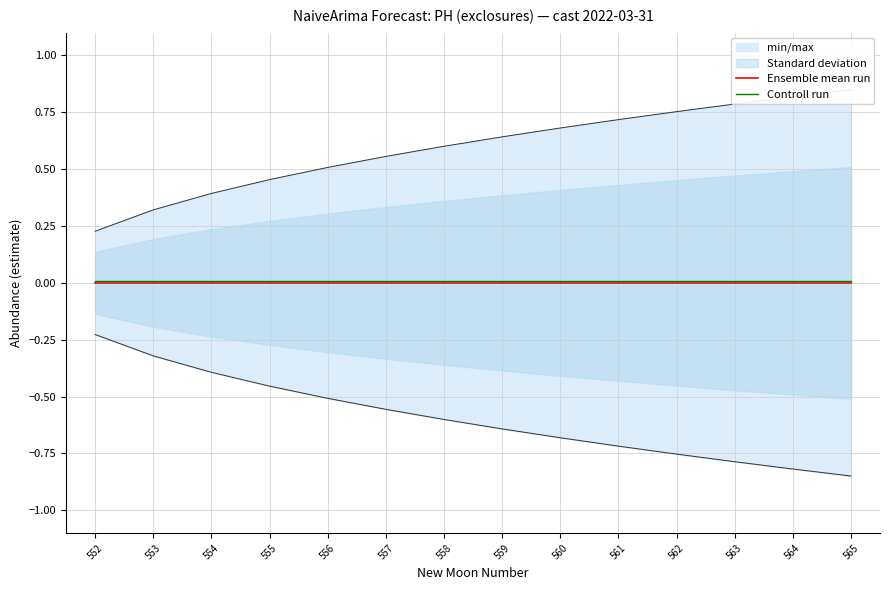

The Controll run series shows 0.0 at 562. True or false?

False